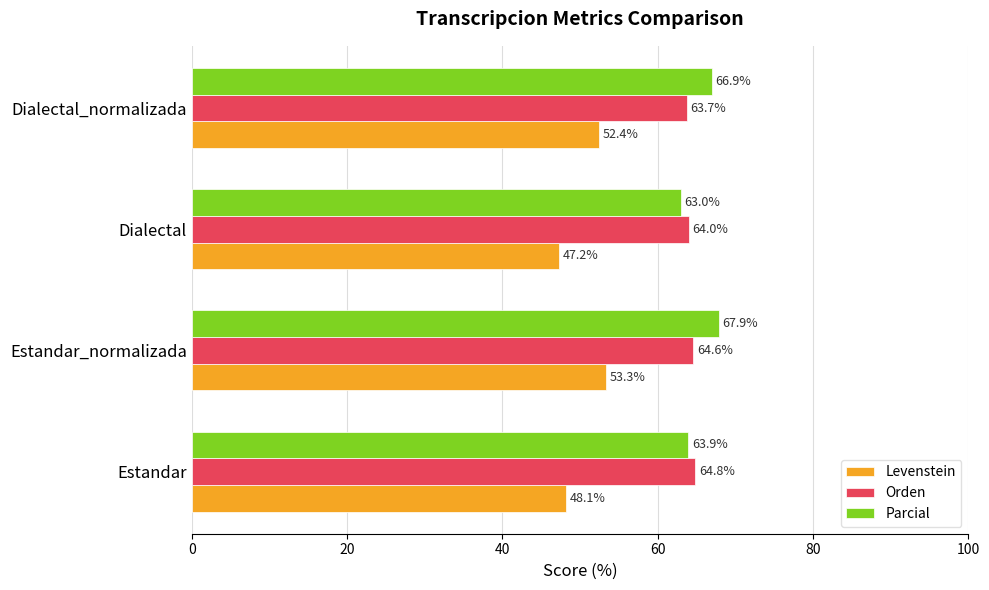

At how many categories does at least one series exceed 54?

4